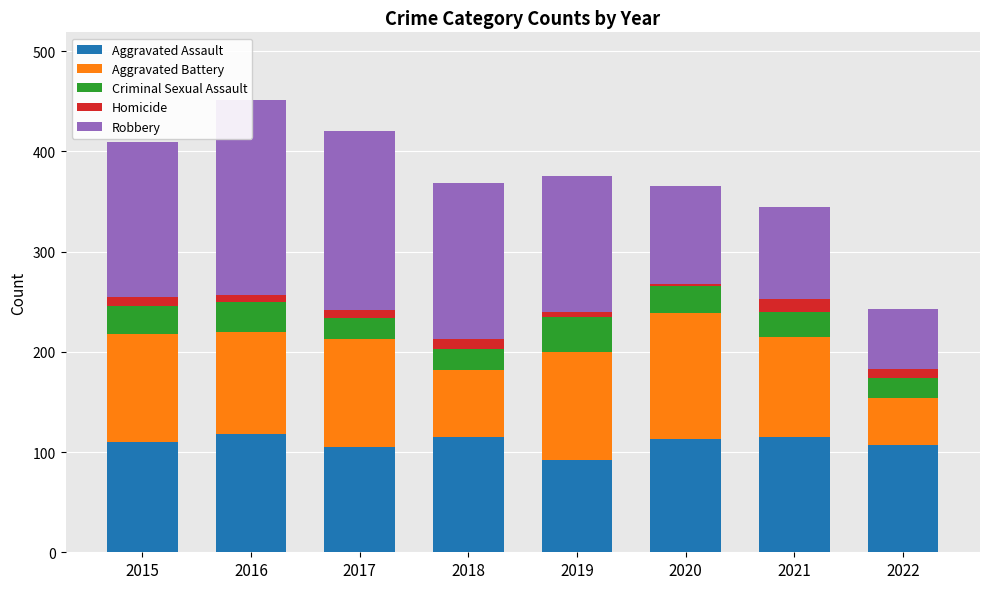

List the series in order of their peak value, highest first.

Robbery, Aggravated Battery, Aggravated Assault, Criminal Sexual Assault, Homicide